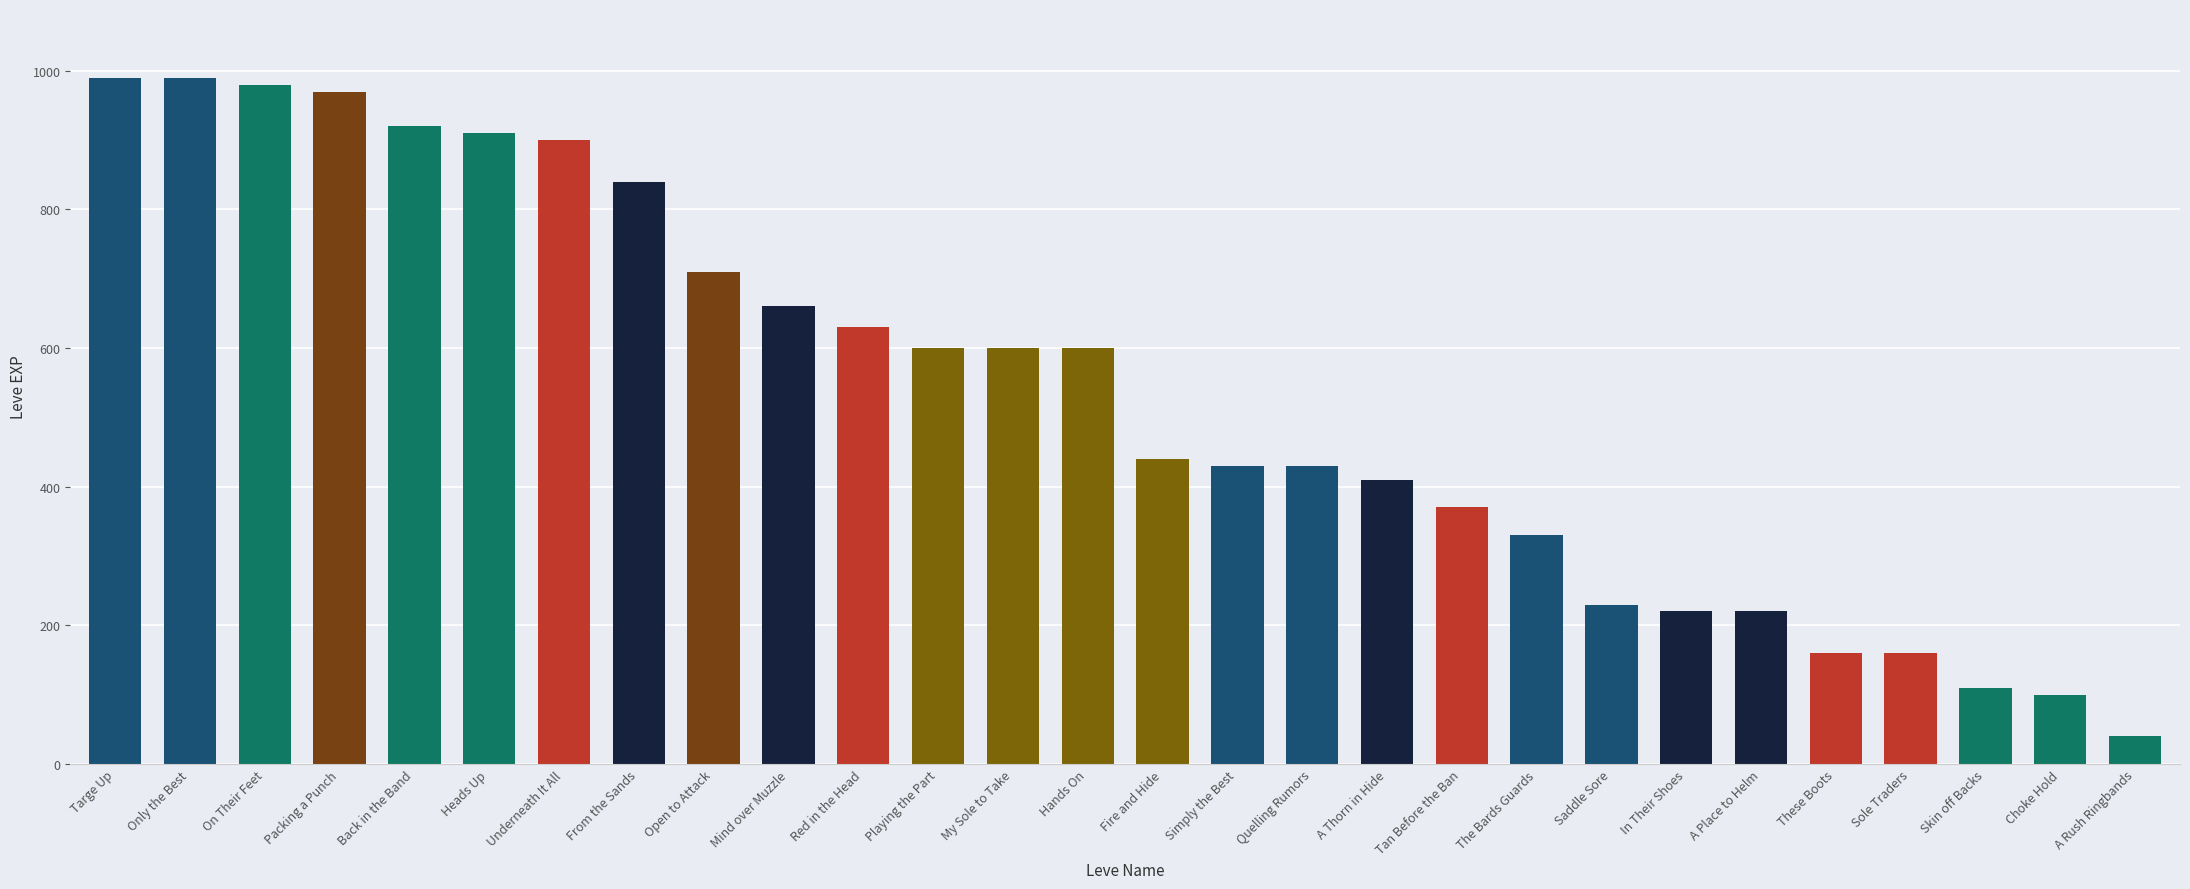

What is the label of the 27th bar from the right?

Only the Best